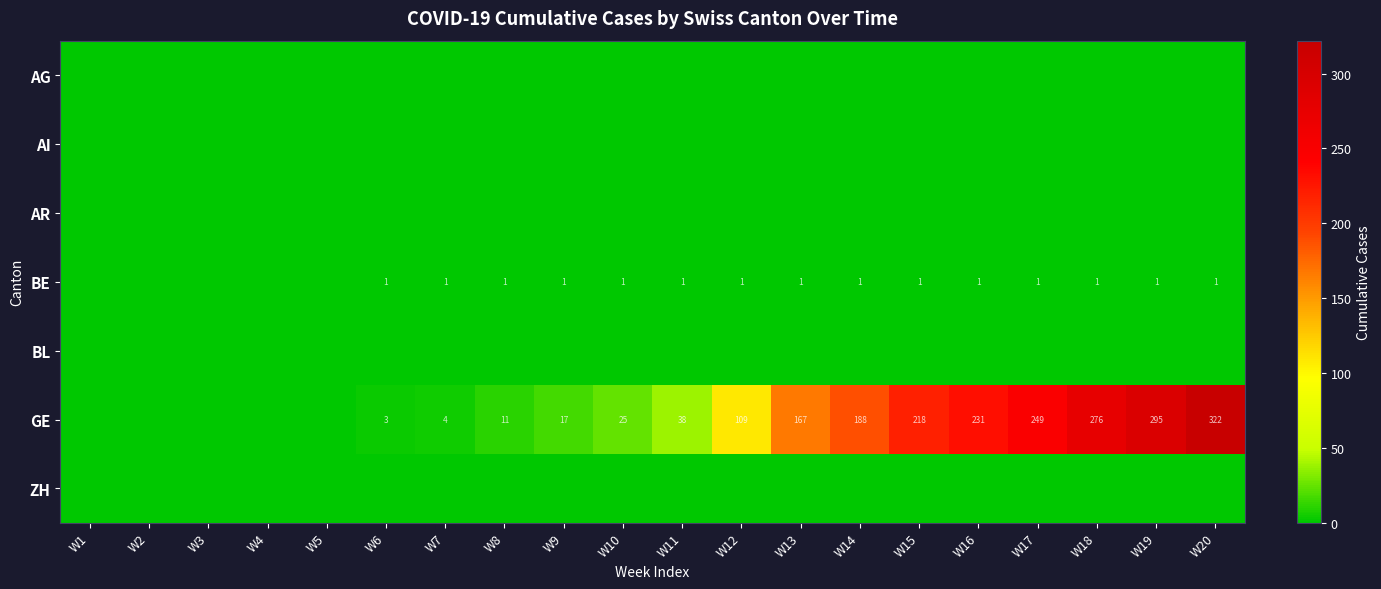

The BE series shows 1 at W7. True or false?

True